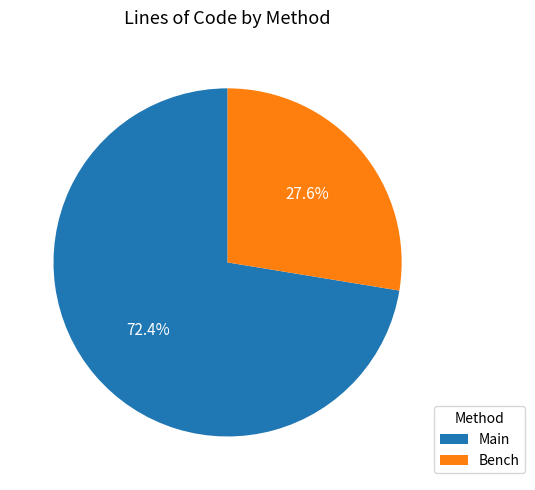

How many slices are in this pie chart?

2